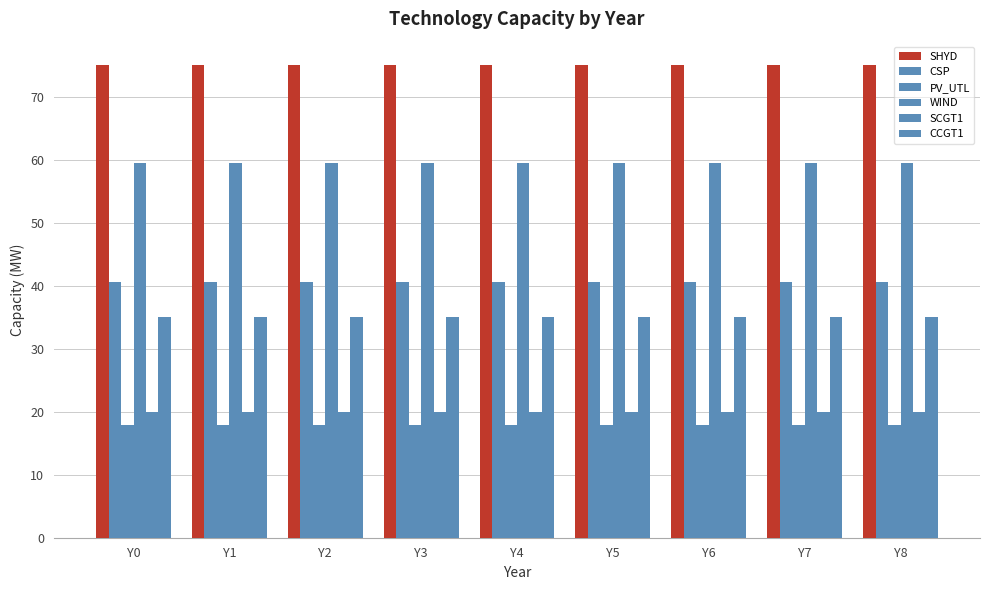

Does the chart contain any negative values?

No